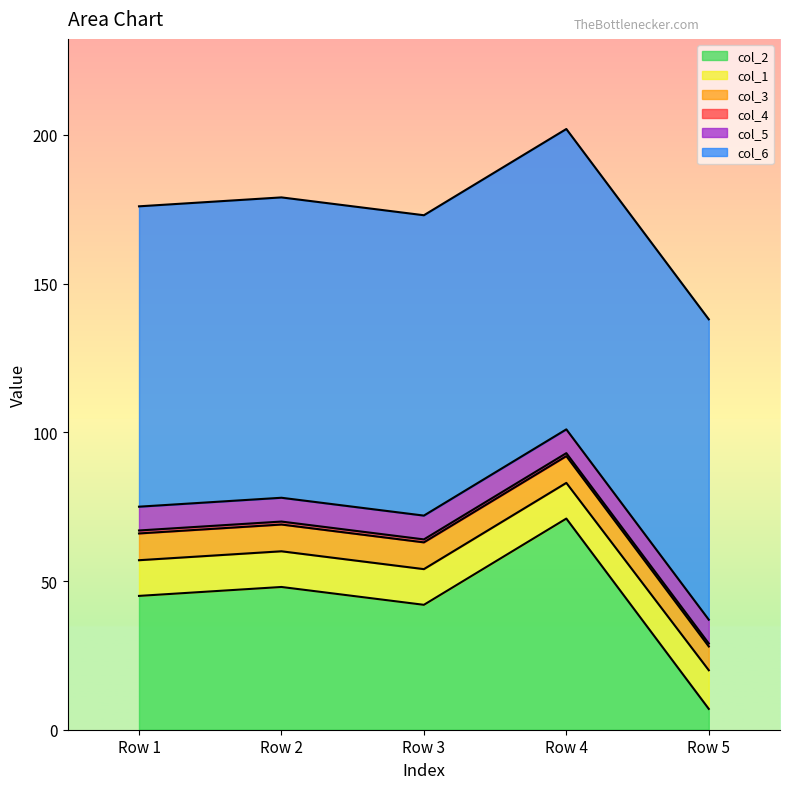

True or false: col_5 has a value of 8 at Row 3.

True